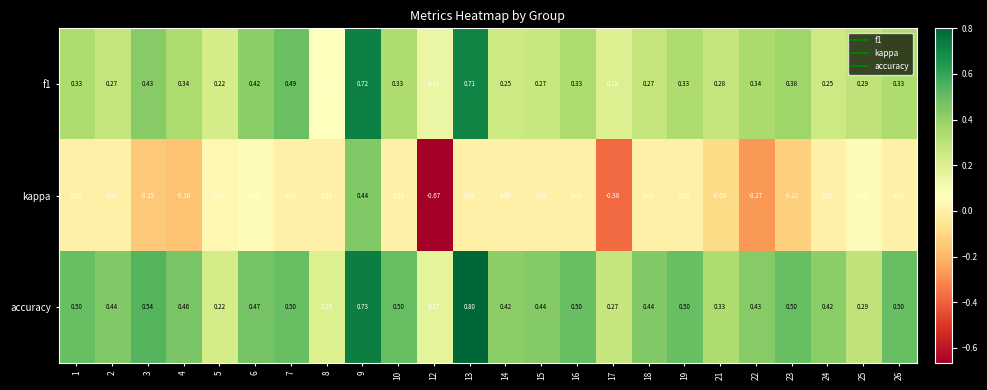

Which series has the largest range (max minus min)?

kappa